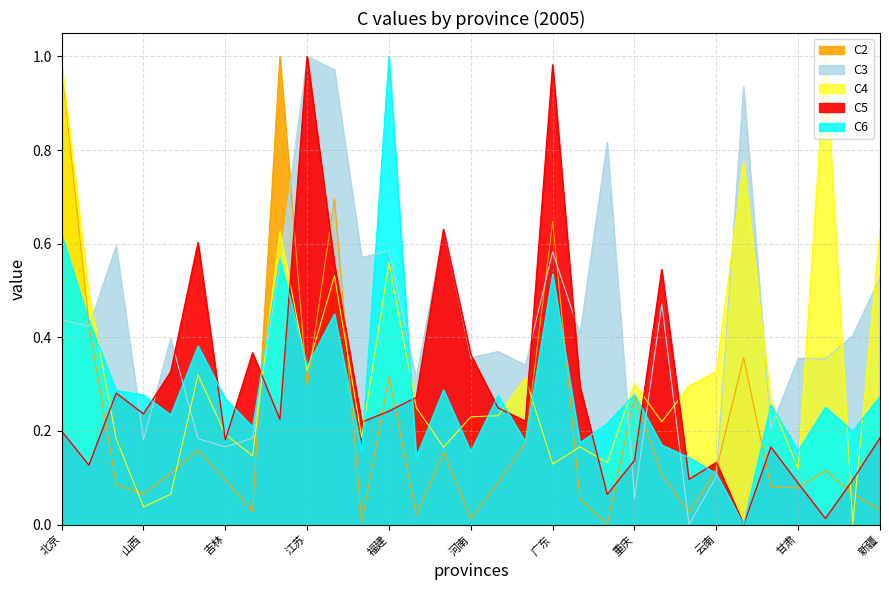

What is the maximum value shown in the chart?

1.0